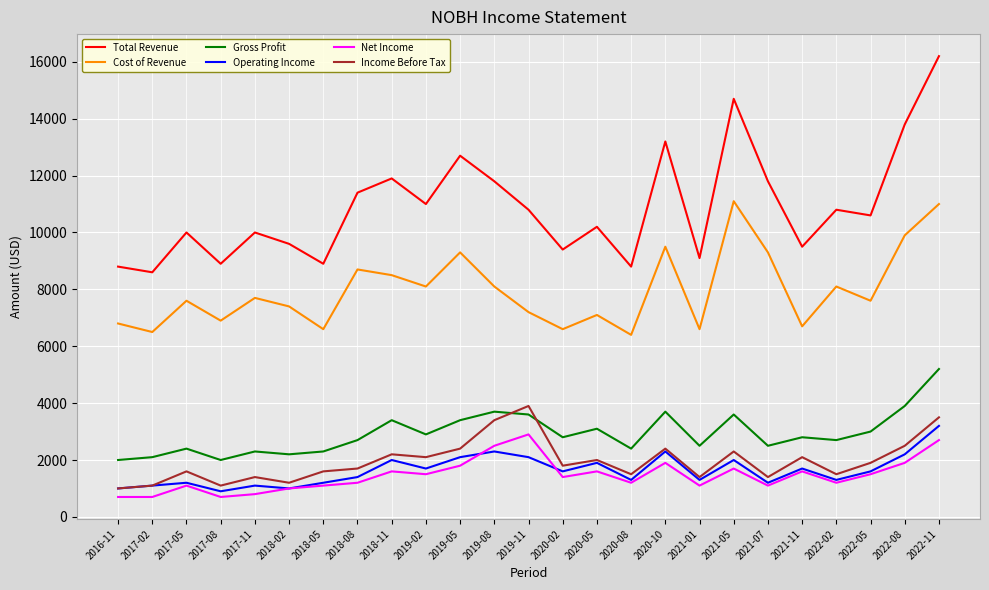

What is the minimum value shown in the chart?

700